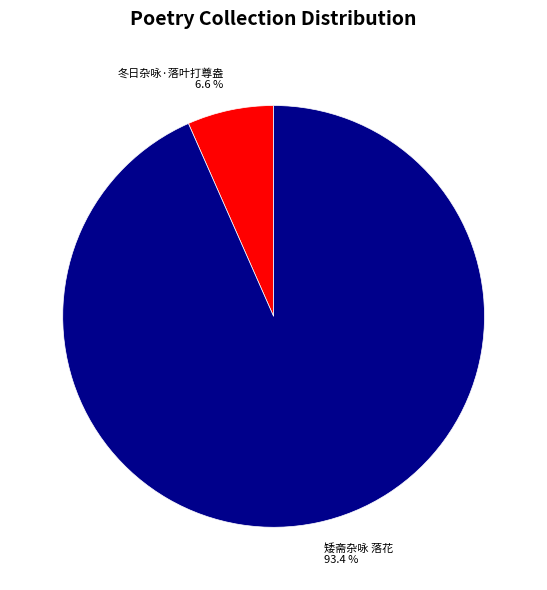

What percentage is NOT represented by 矮斋杂咏 落花?

6.6%